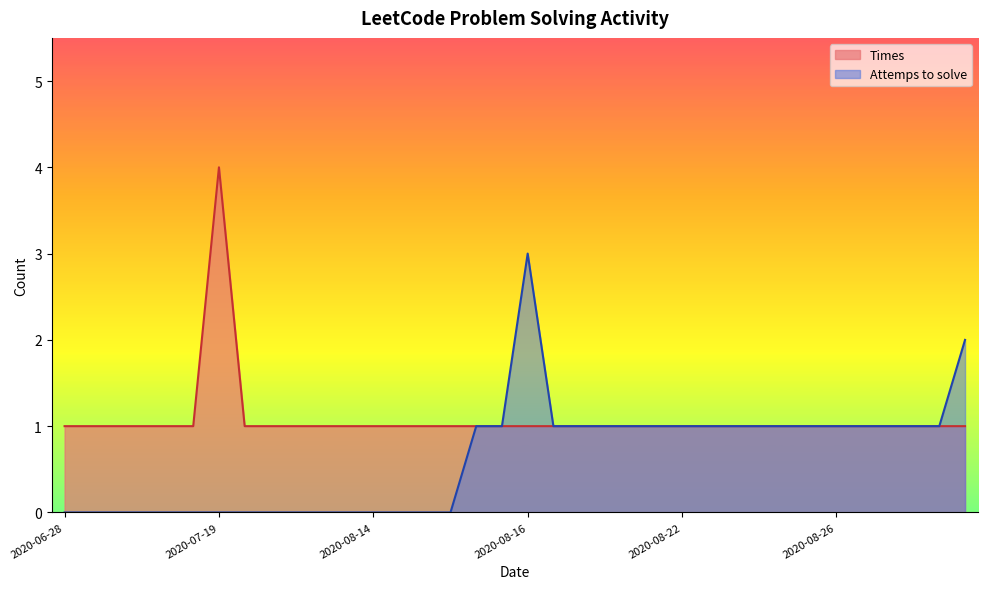

How many lines are shown in the chart?

2